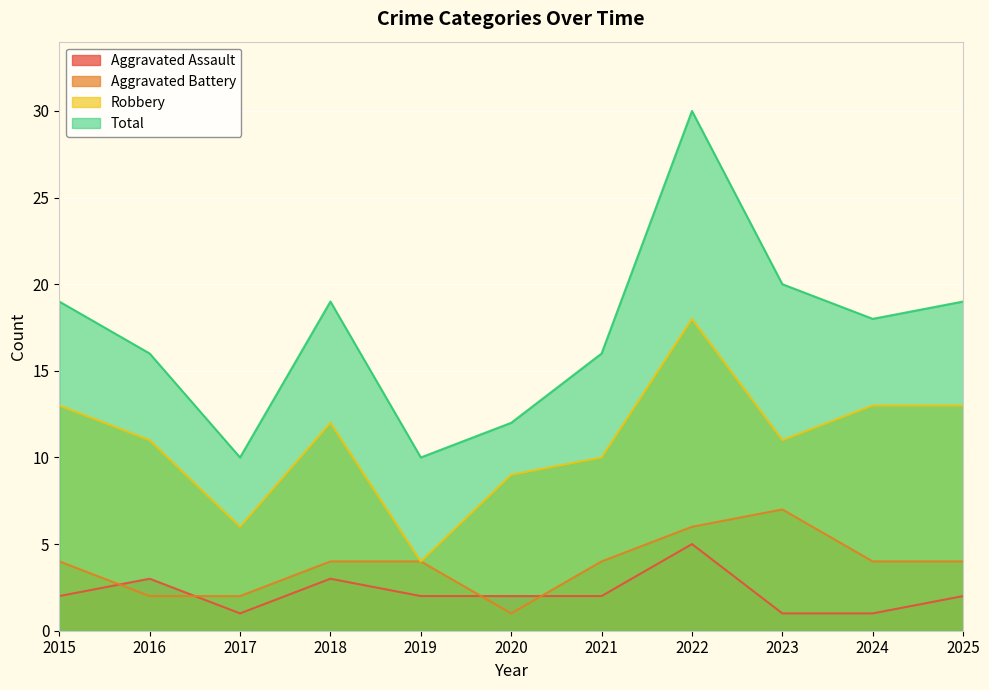

What is the spread (max minus min) of values at 2019?

8